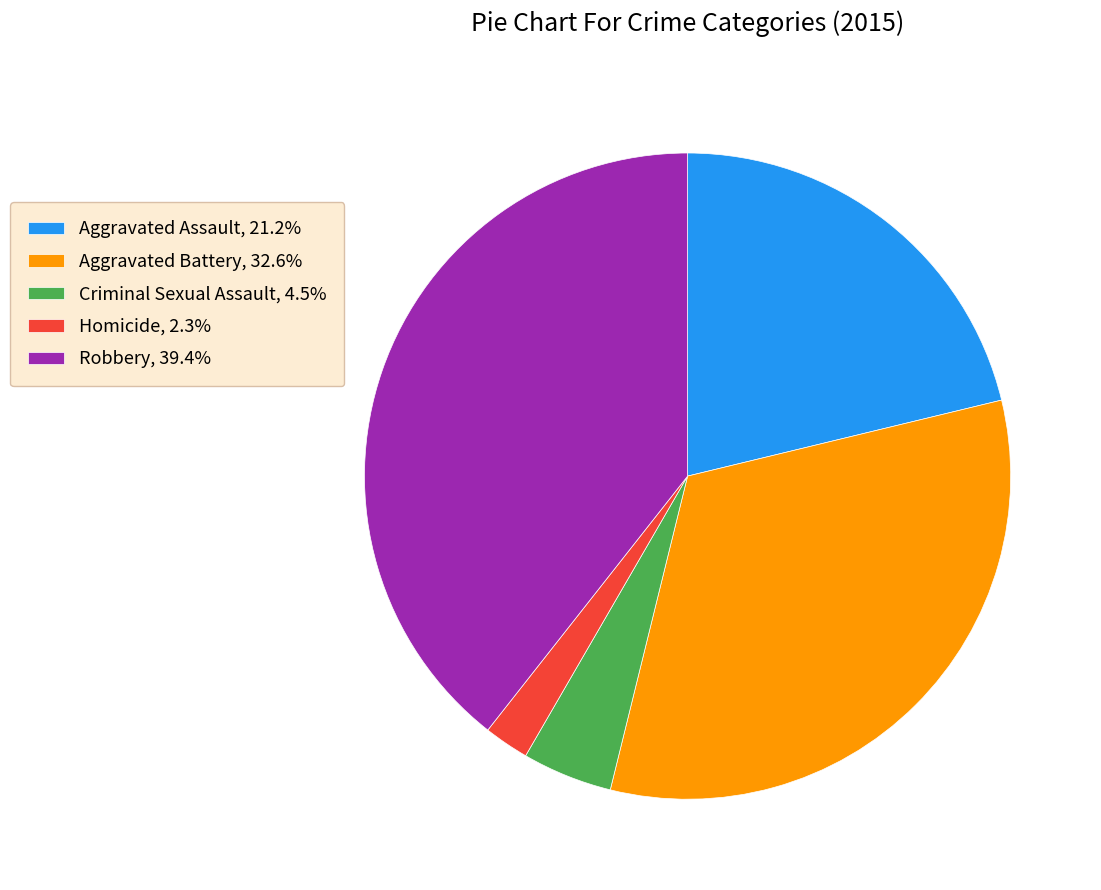

Rank the categories by value from highest to lowest.

Robbery, Aggravated Battery, Aggravated Assault, Criminal Sexual Assault, Homicide